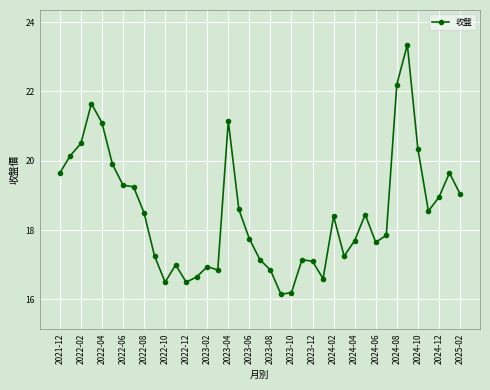

What is the difference between the maximum and minimum values?

7.2